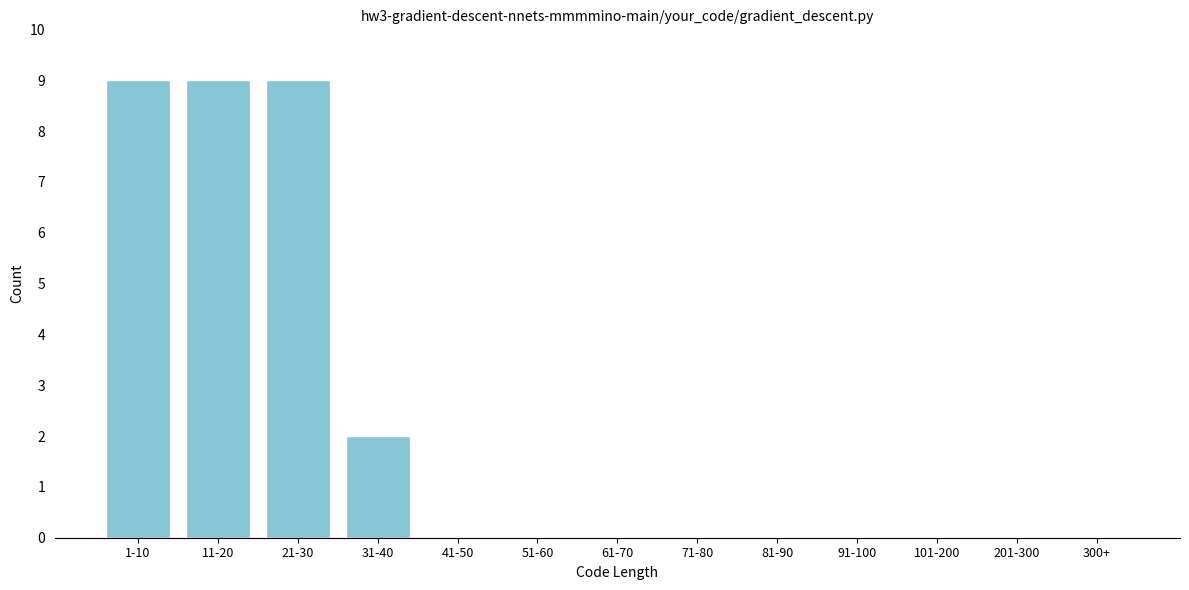

Reading left to right, list all the values displayed in this chart.

1-10=9	11-20=9	21-30=9	31-40=2	41-50=0	51-60=0	61-70=0	71-80=0	81-90=0	91-100=0	101-200=0	201-300=0	300+=0